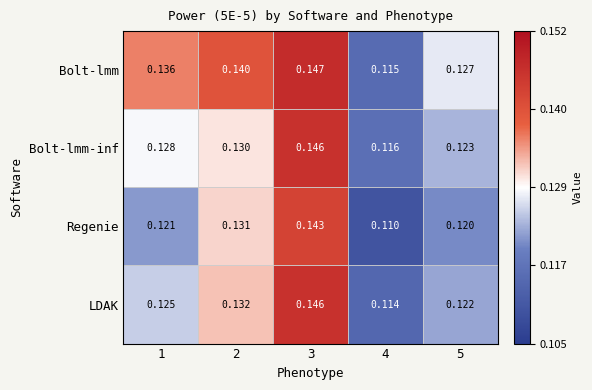

Which series changed the most between 1 and 5?

Bolt-lmm